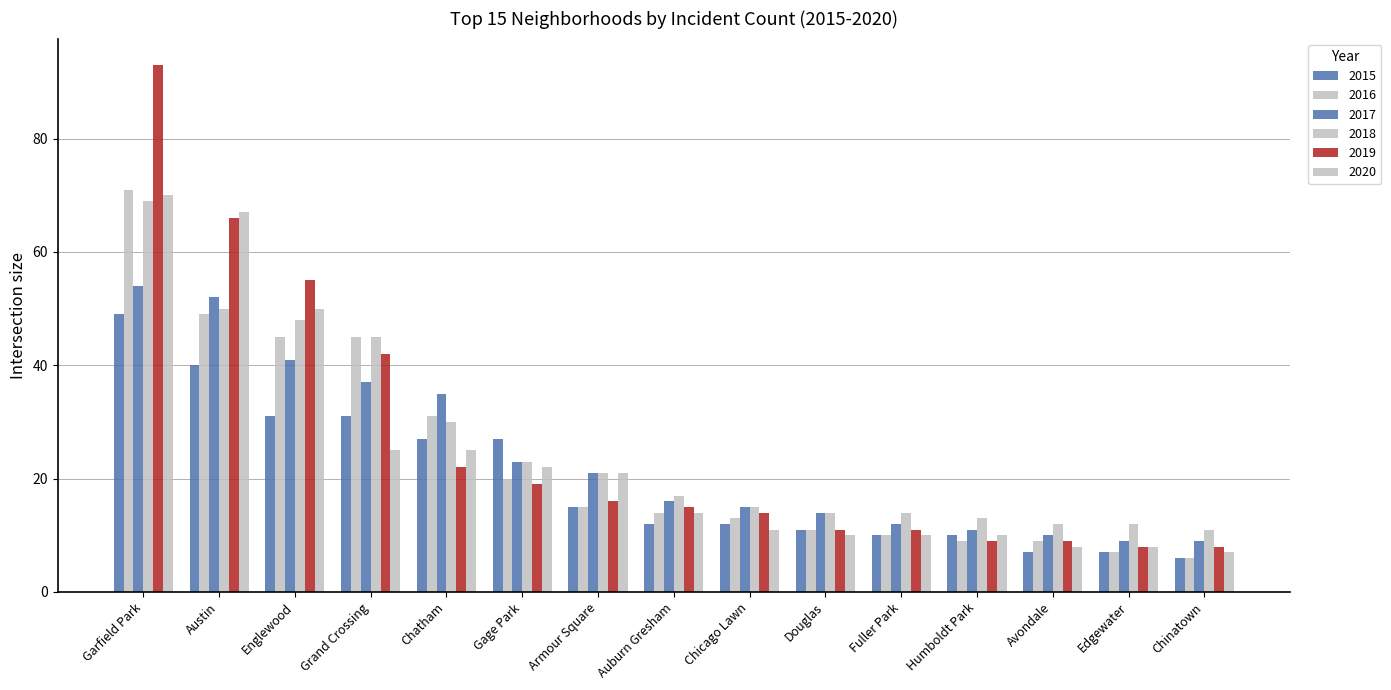

Between Gage Park and Douglas, which is larger?

Gage Park